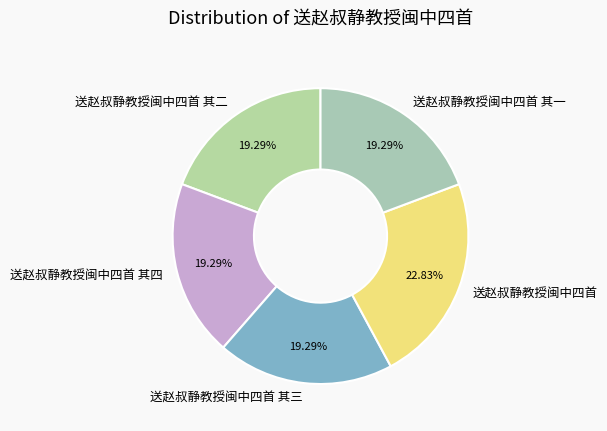

To the nearest percent, what portion does 送赵叔静教授闽中四首 其三 represent?

19%